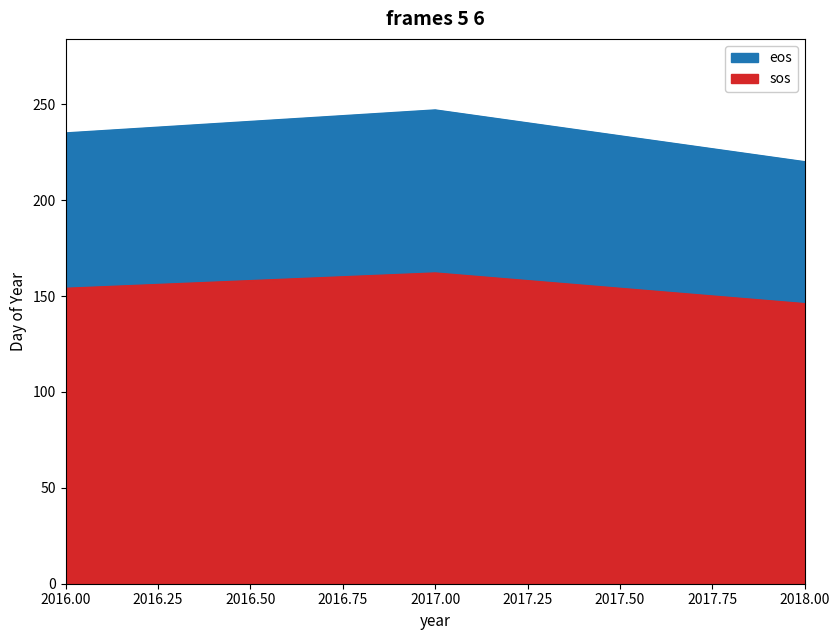

What is the sum of the eos values at 2018 and 2016?

455